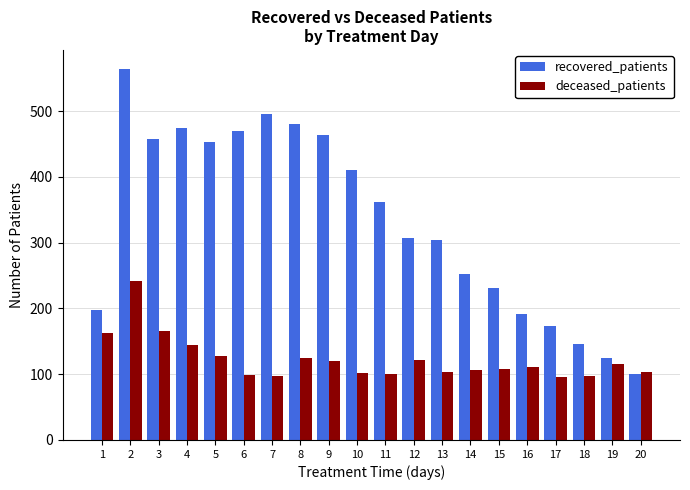

What is the average value of the deceased_patients series?

122